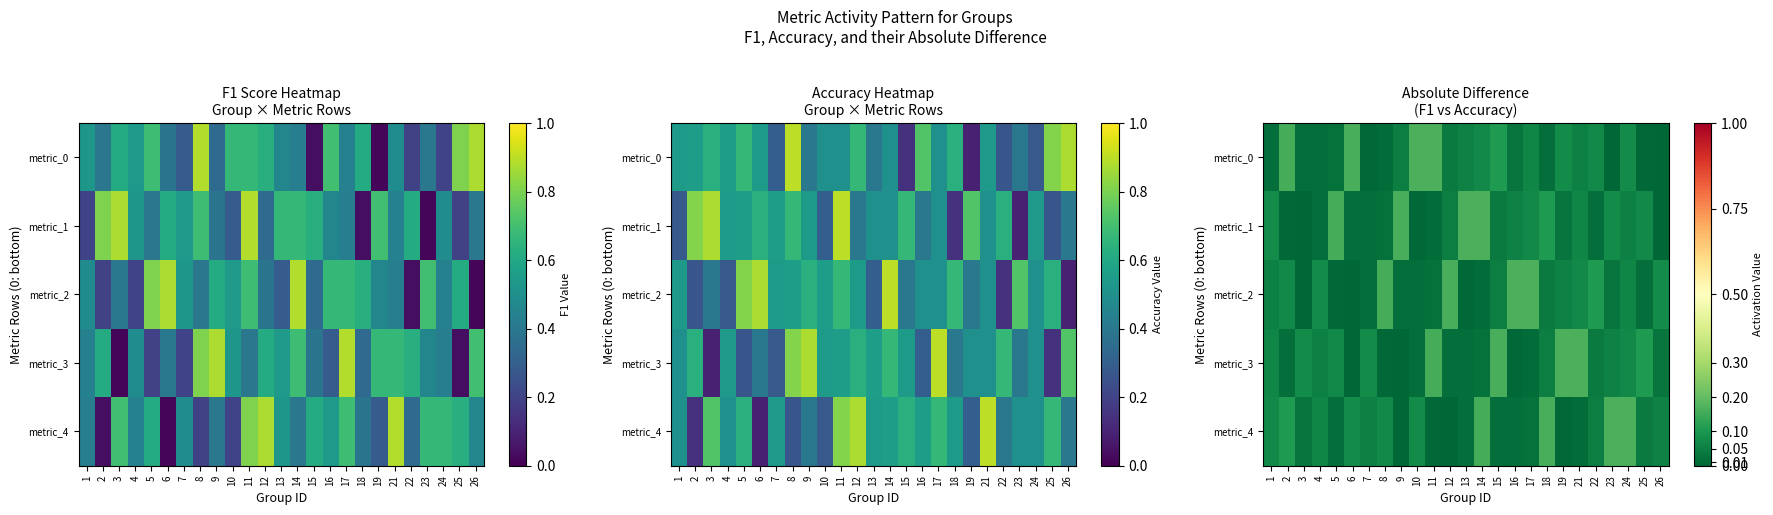

What is the difference between the second highest and minimum values in the metric_2 series?

0.2